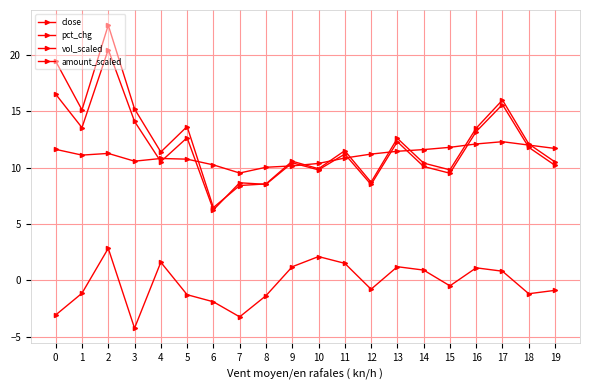

Rank the series at 15 from lowest to highest value.

pct_chg, vol_scaled, amount_scaled, close